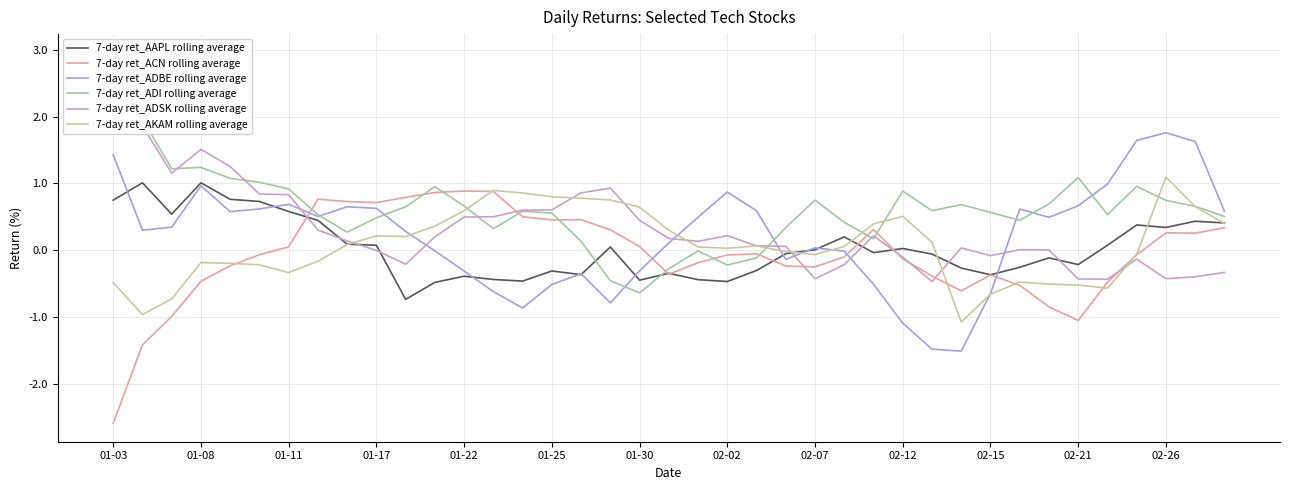

Is the value of 7-day ret_AKAM rolling average at 02-12 greater than the value of 7-day ret_ADBE rolling average at 01-25?

Yes